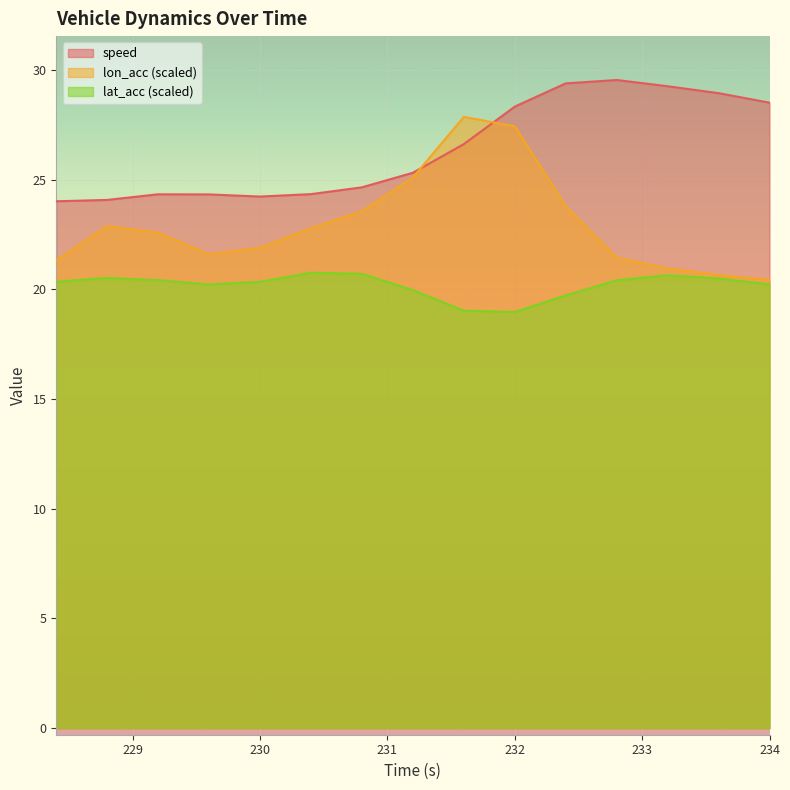

How many values in the lat_acc series are below 20?

4